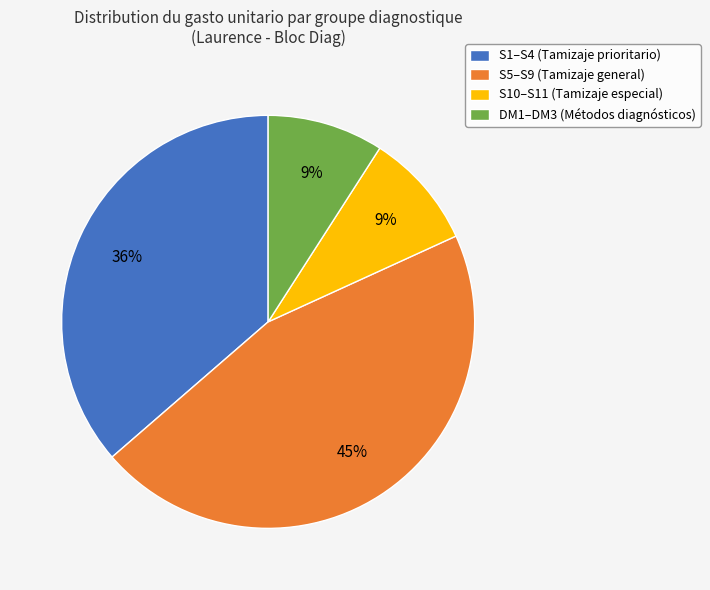

What is the largest slice in the pie chart?

S5–S9 (Tamizaje general)